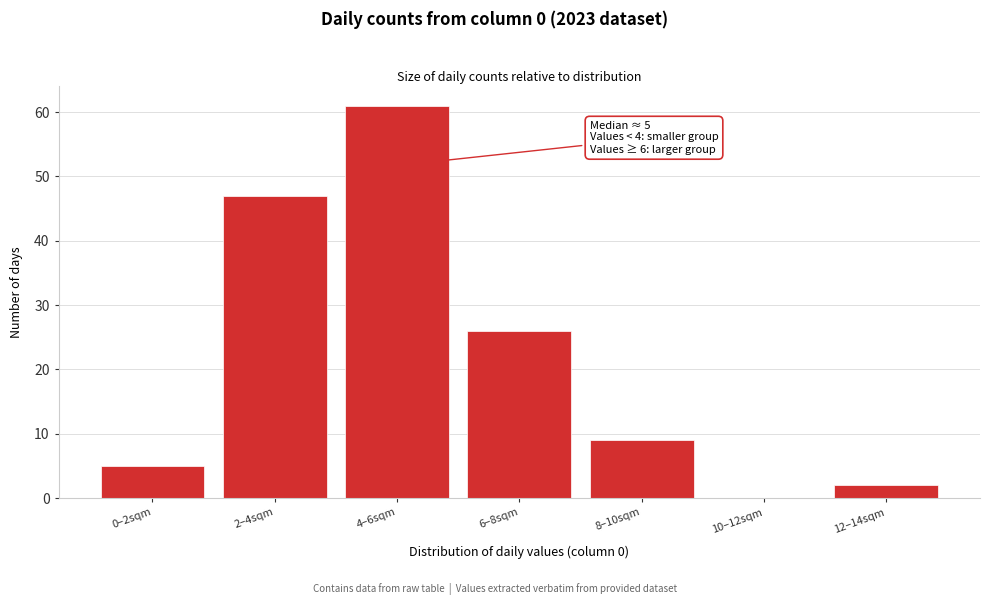

Reading left to right, extract all data points from this chart.

0–2sqm=5	2–4sqm=47	4–6sqm=61	6–8sqm=26	8–10sqm=9	10–12sqm=0	12–14sqm=2